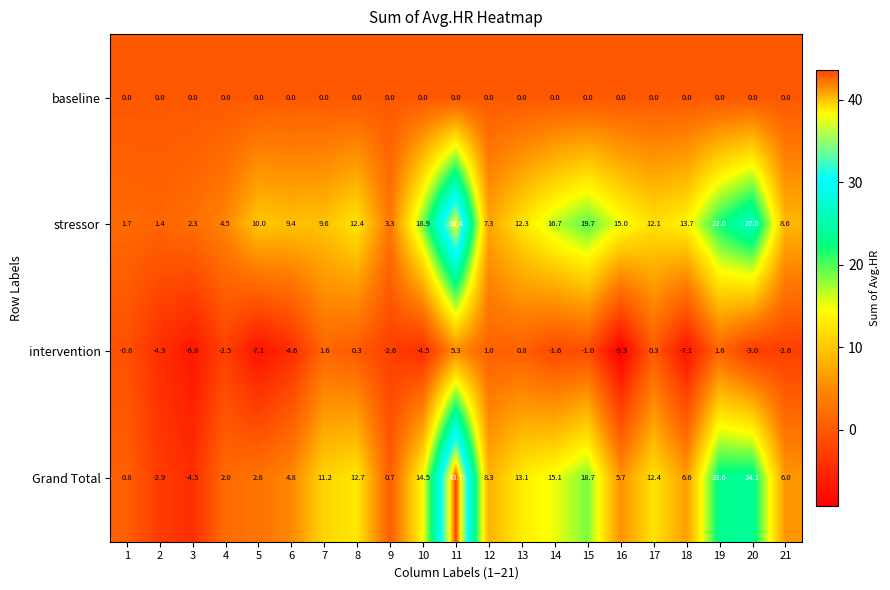

What is the difference between the highest and lowest values at 21?

11.2